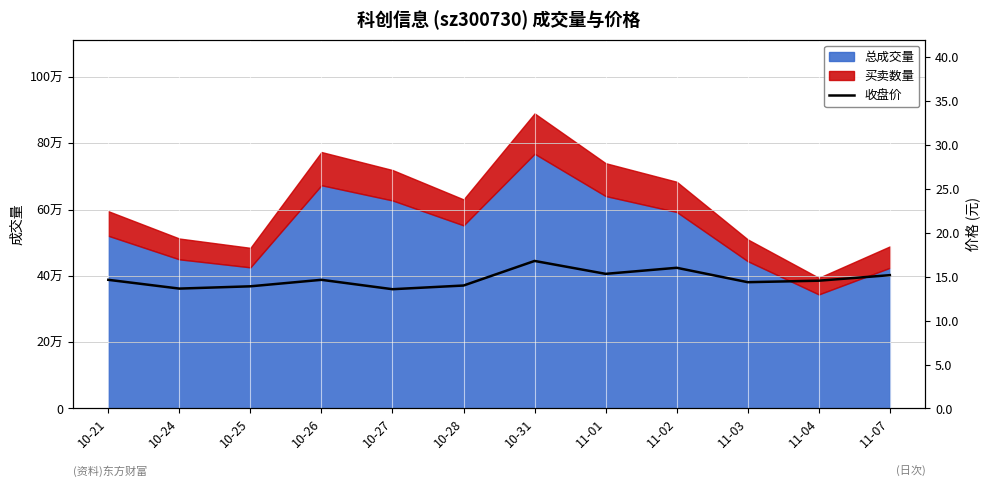

What is the change in value from 11-03 to 11-04?

+0.2